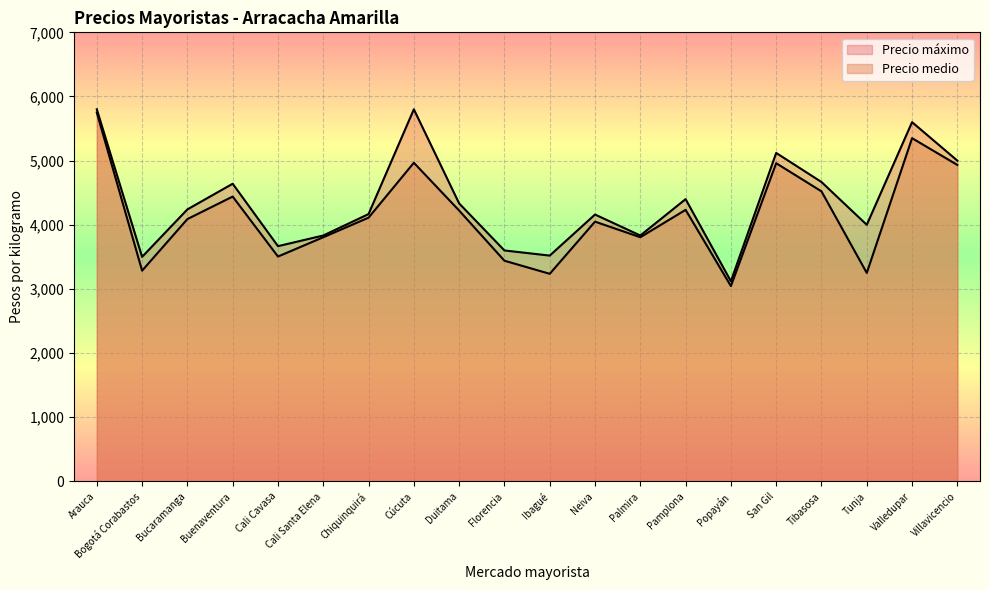

Reading right to left, list all the values displayed in this chart.

Precio medio: 4933	5350	3250	4521	4960	3045	4233	3806	4049	3236	3440	4222	4967	4111	3806	3505	4440	4089	3285	5750
Precio máximo: 5000	5600	4000	4667	5120	3120	4400	3833	4160	3520	3600	4333	5800	4167	3833	3667	4640	4240	3500	5800